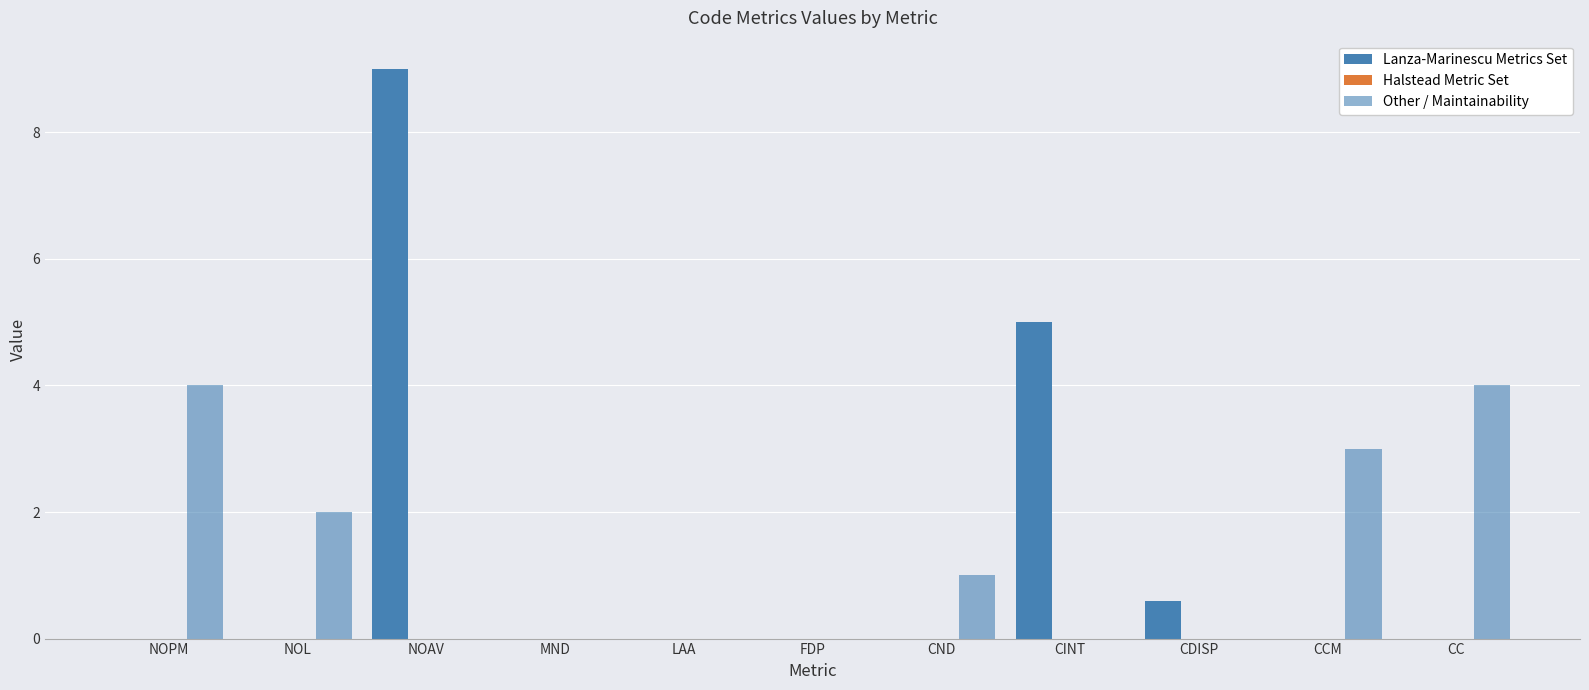

Does the chart contain stacked bars?

No